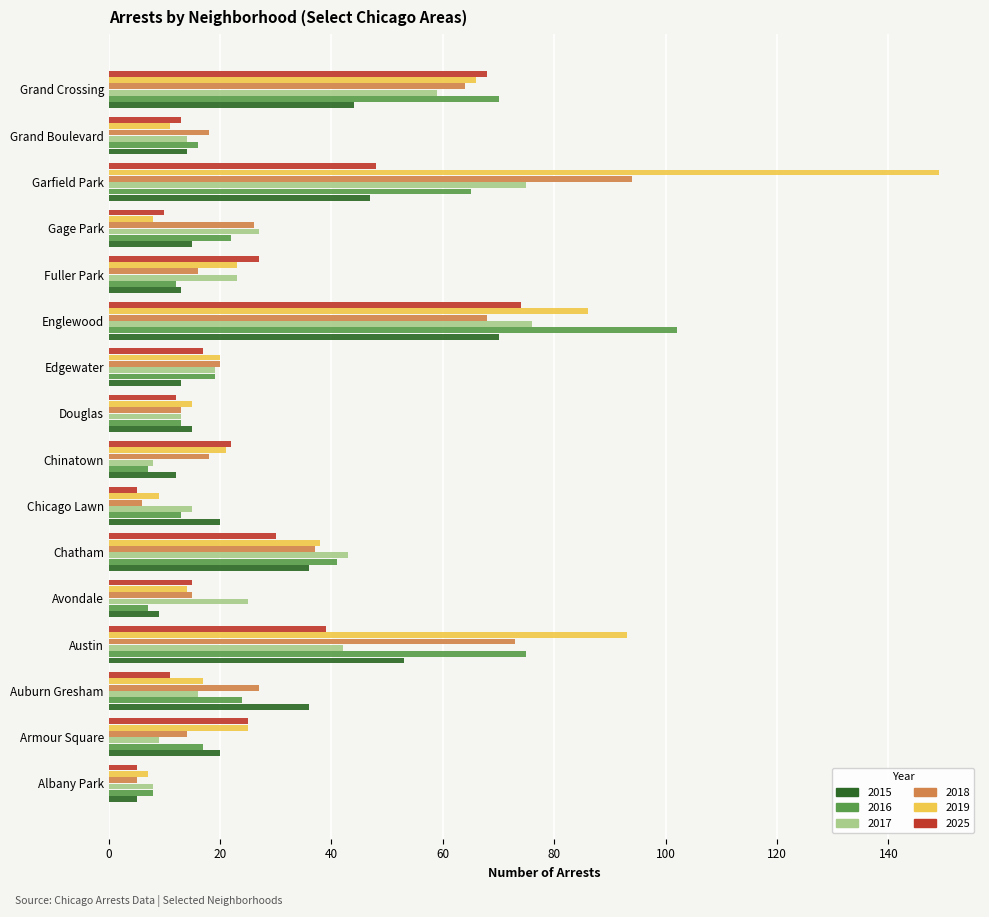

What is the average value of the 2018 series?

32